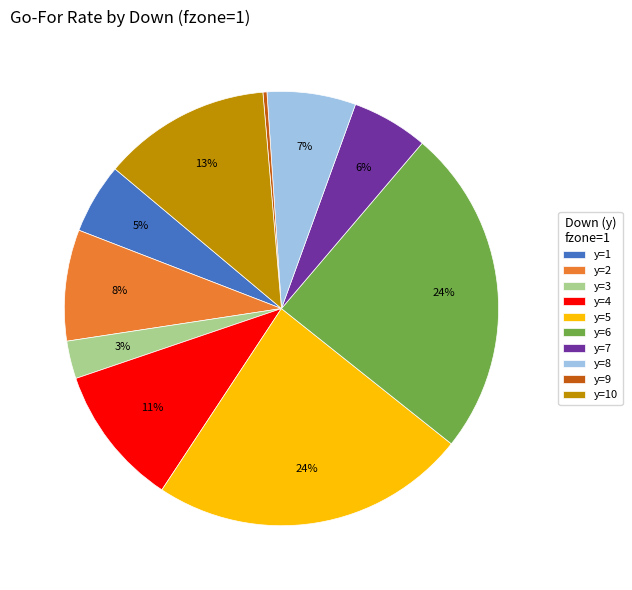

Do y=9 and y=5 together represent more than half of the pie?

No